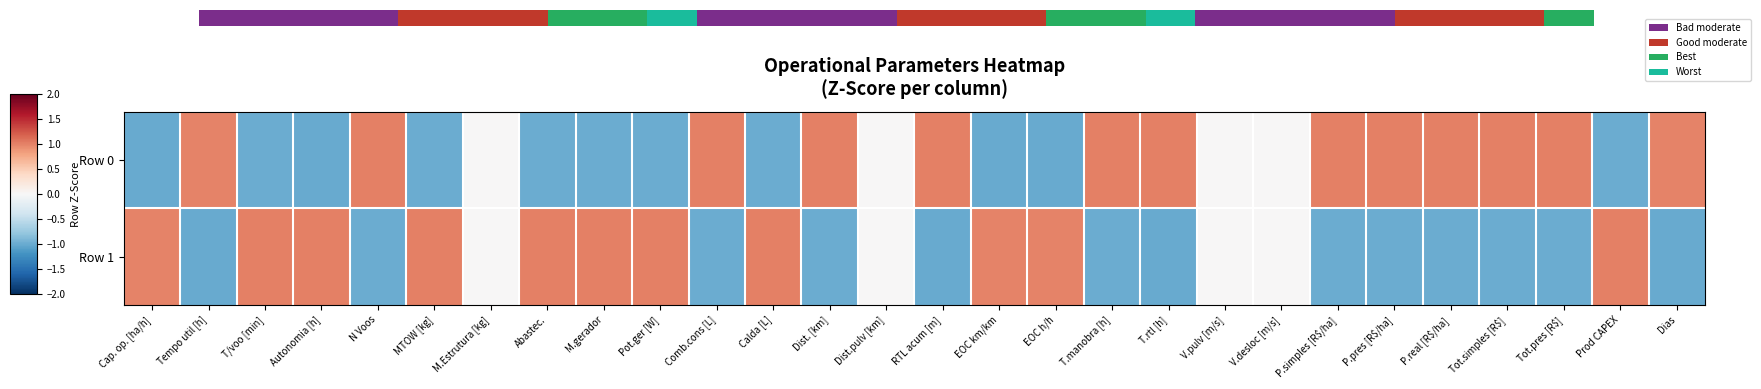

The Row 1 series shows 1.0 at Abastec.. True or false?

True